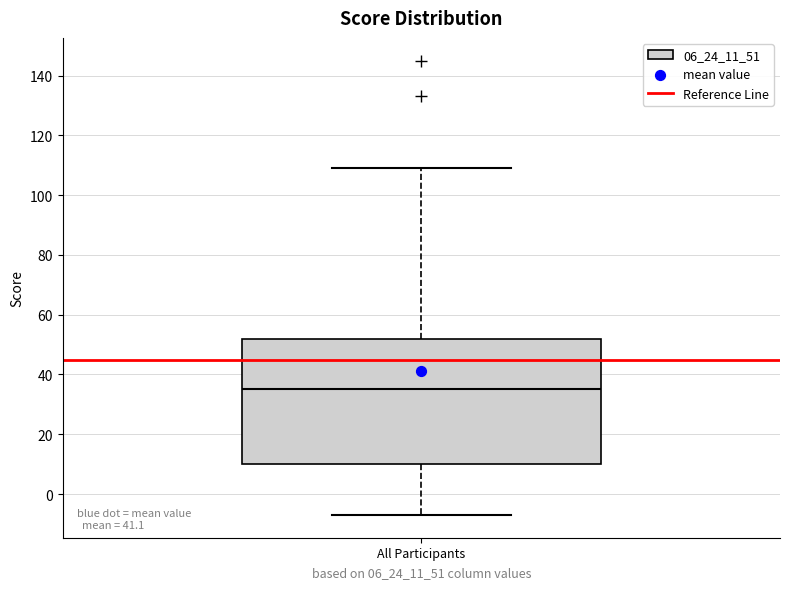

Where does the upper whisker of the box for All Participants end on the y-axis? The values are not printed on the chart, so give them approximately, as read against the axis.

110